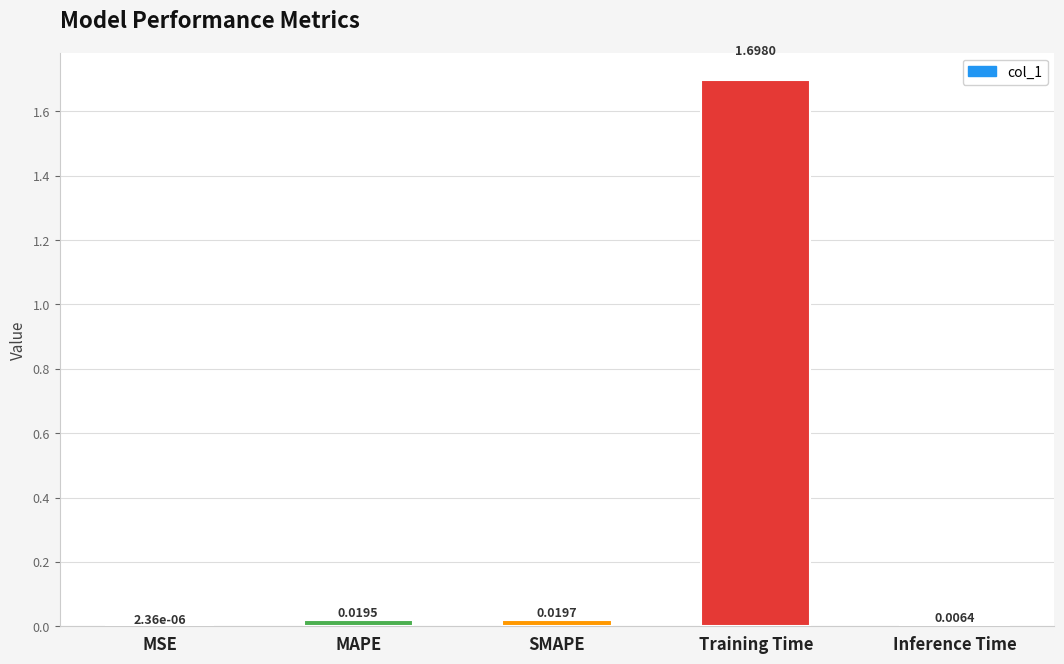

What is the sum of all values?

1.7